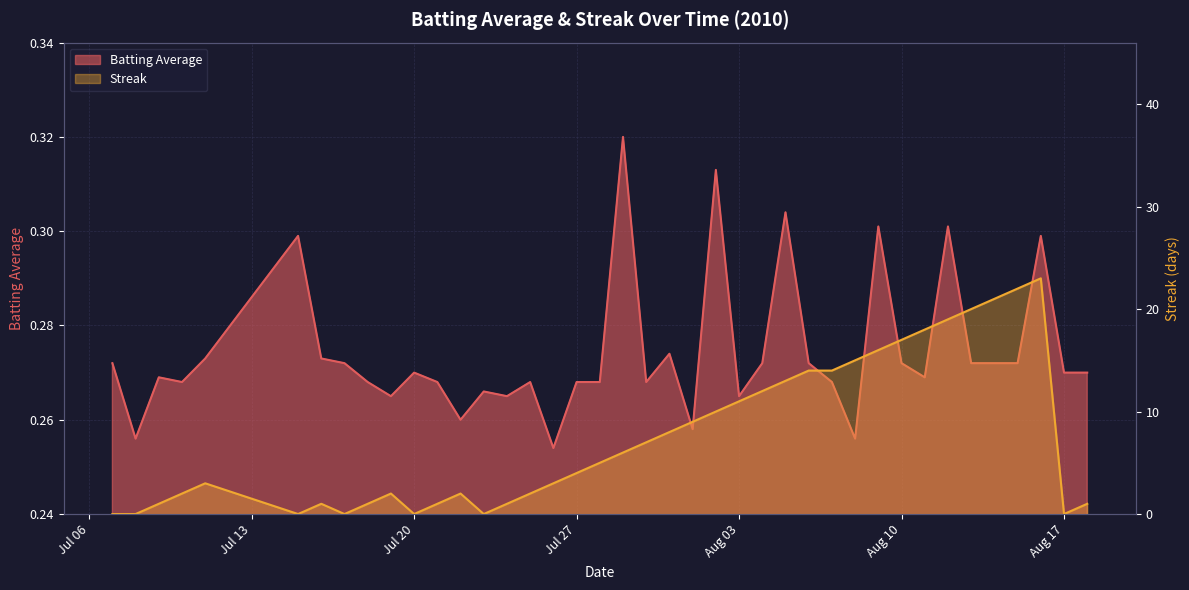

How many data points does each series have?

40